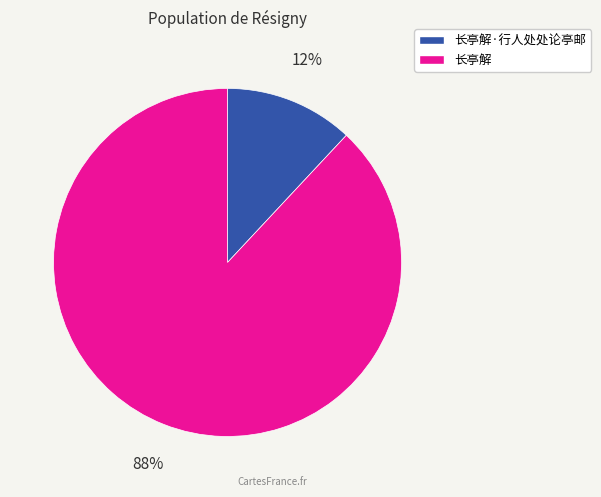

Which category has the biggest portion of the pie?

长亭解